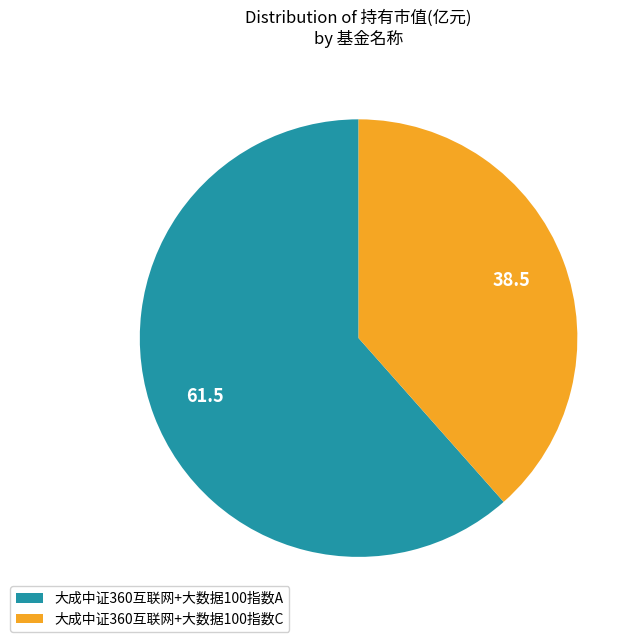

Which has a higher value, 大成中证360互联网+大数据100指数C or 大成中证360互联网+大数据100指数A?

大成中证360互联网+大数据100指数A